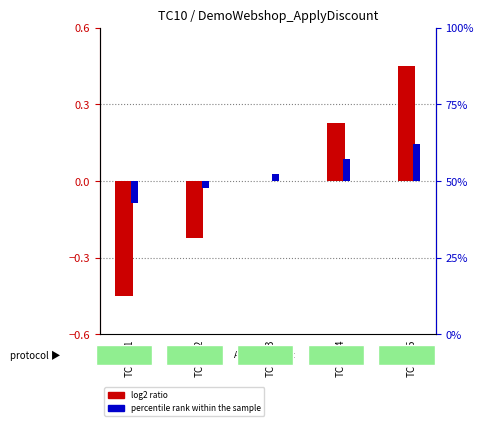

Which category has the highest value in the log2 ratio series?

TC10-05